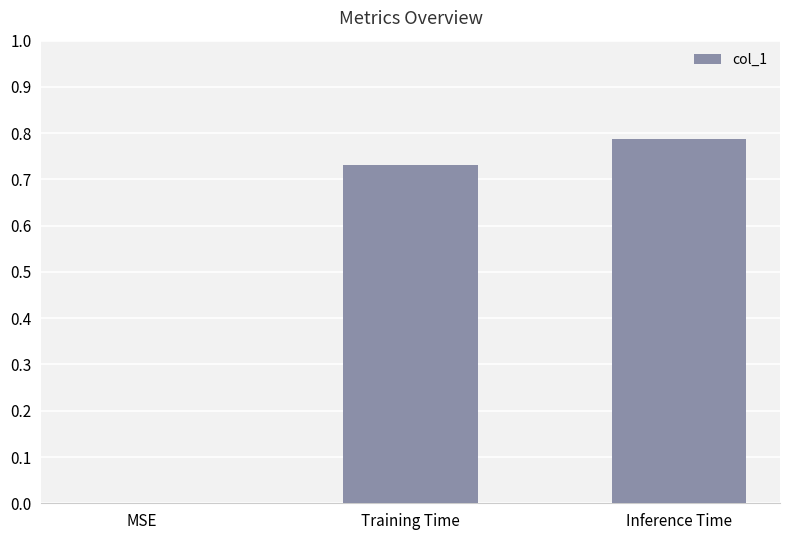

What is the average value?

0.5